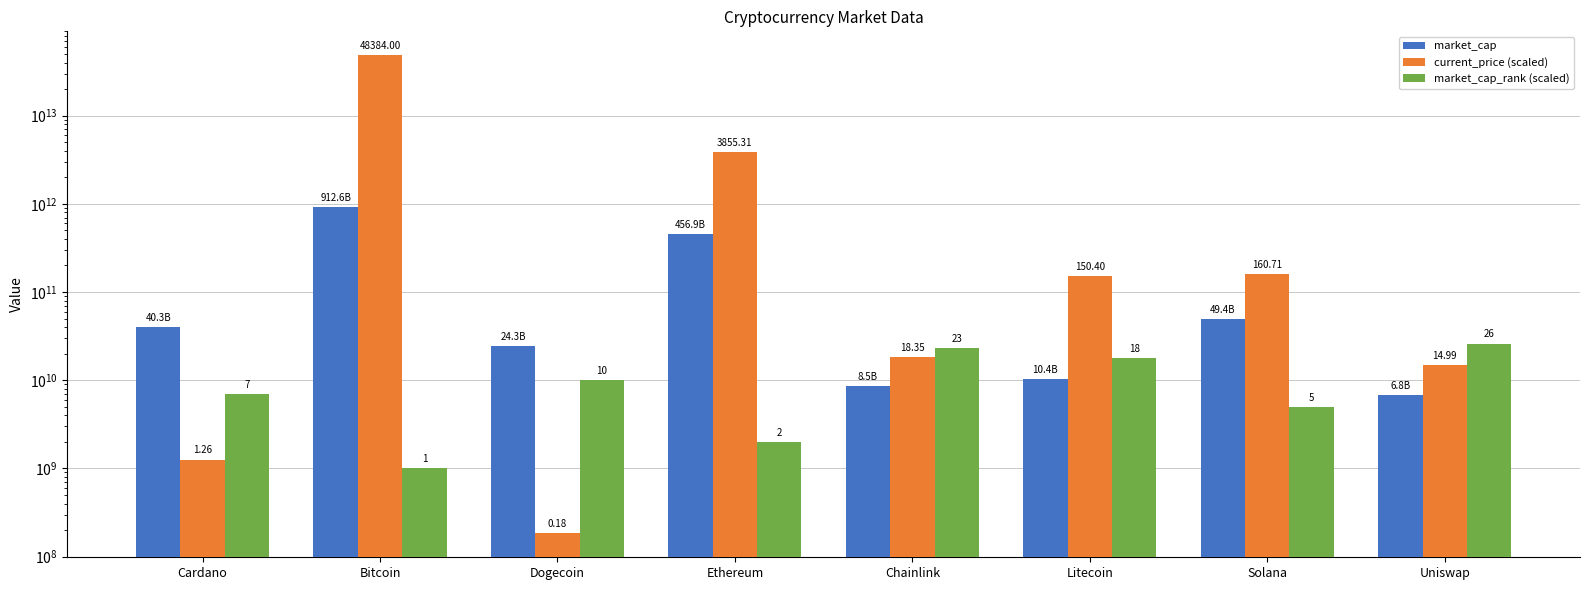

Which has a higher value, Dogecoin or Solana?

Solana